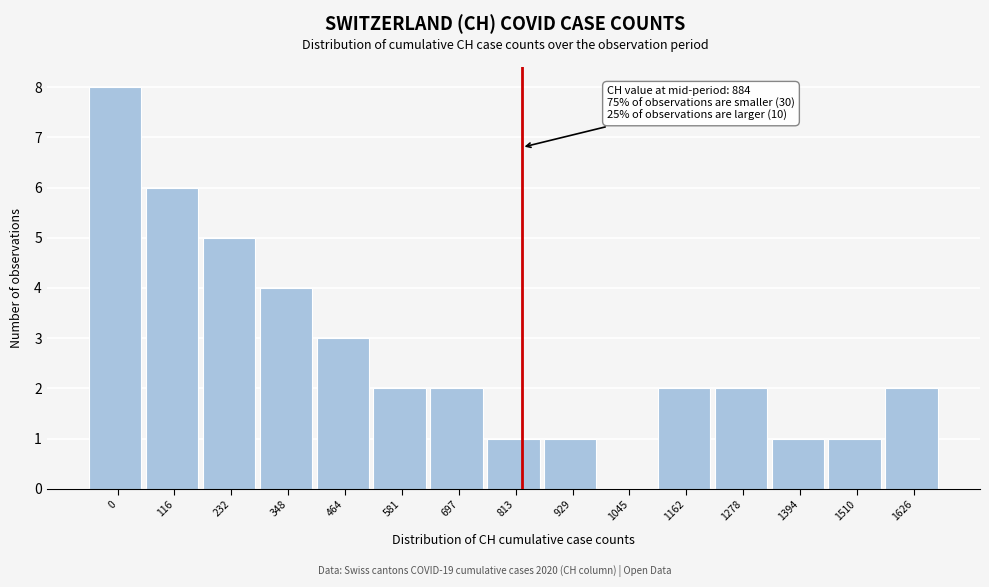

Reading left to right, transcribe all the data shown in this chart.

0=8	116=6	232=5	348=4	464=3	581=2	697=2	813=1	929=1	1045=0	1162=2	1278=2	1394=1	1510=1	1626=2